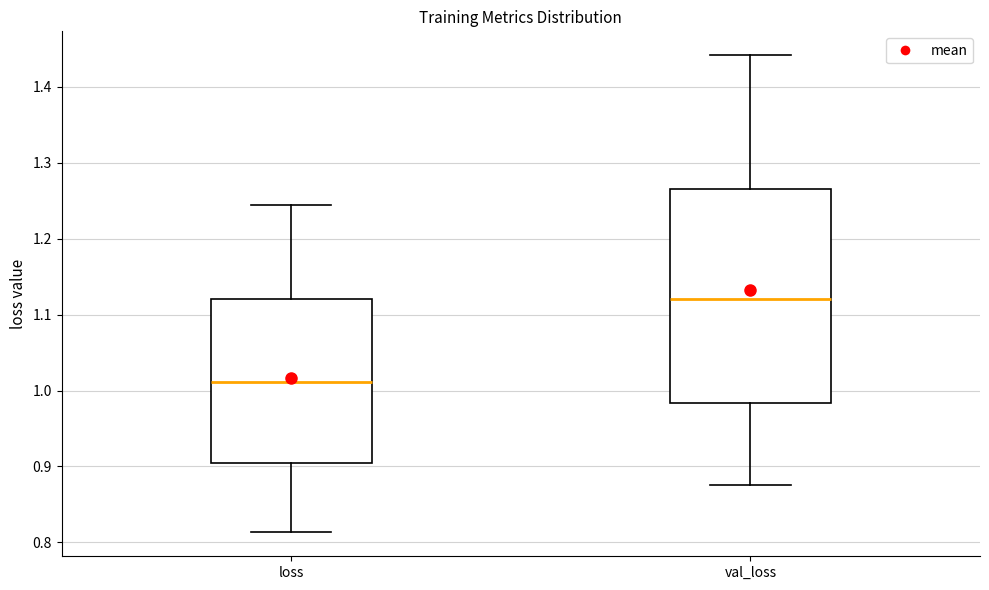

Comparing the boxes themselves (not the whiskers), which one is the tallest?

val_loss